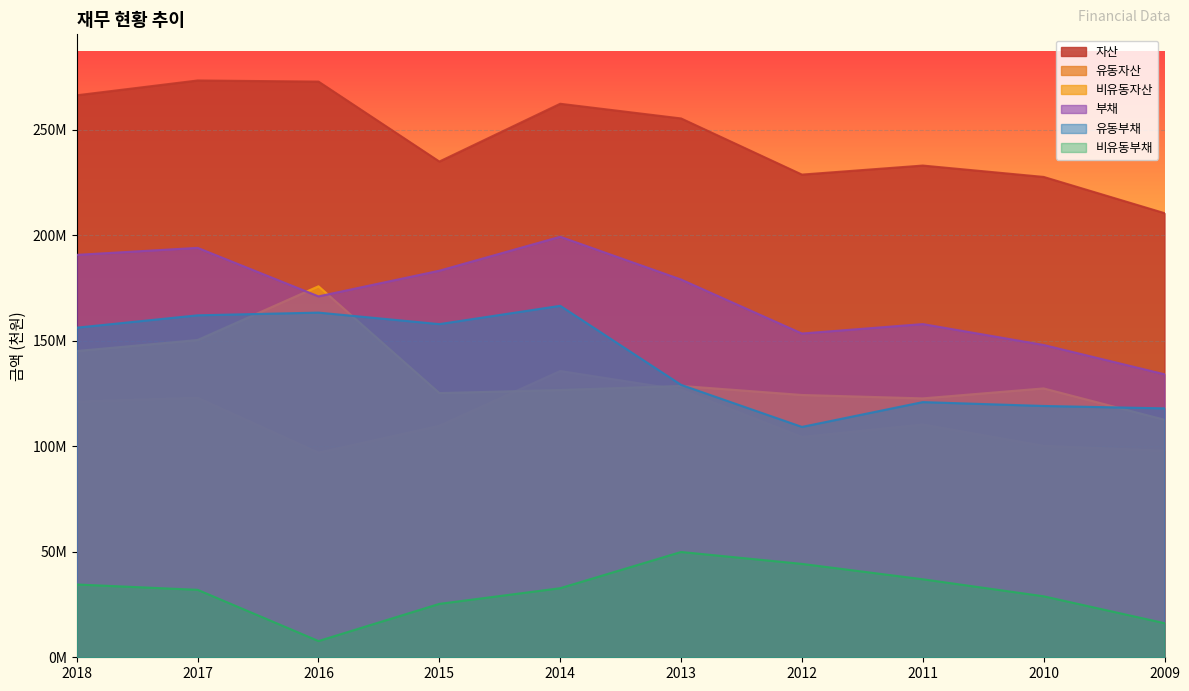

The 비유동자산 series shows 127416116 at 2010. True or false?

True